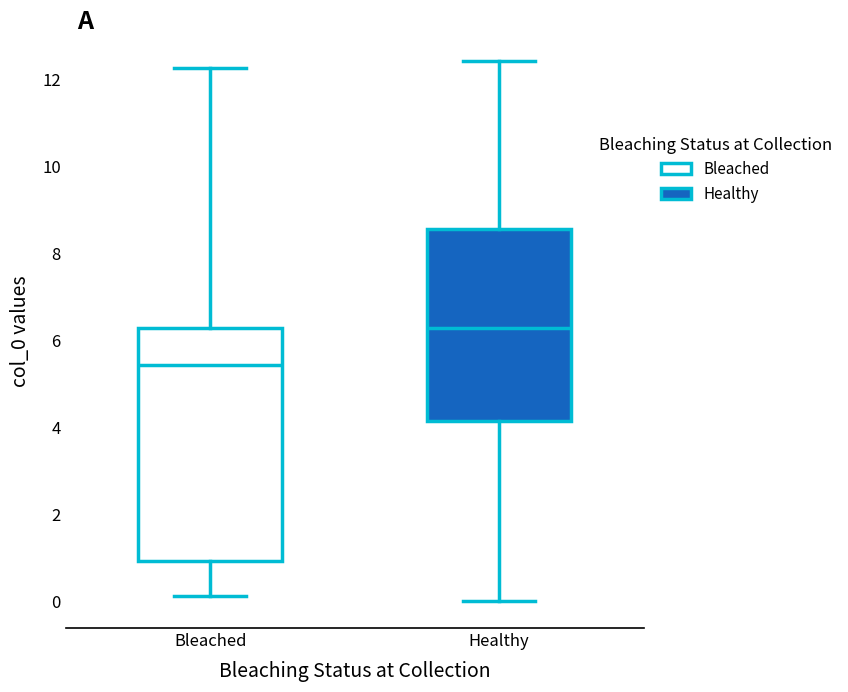

Reading left to right, read every box against the y-axis: the position of its median line, the range the box covers, and the ends of its whiskers. The values are not printed on the chart, so give them approximately, as read against the axis.

Bleached: median 5.4, box 1.0 to 6.2, whiskers 0.2 to 12.2
Healthy: median 6.2, box 4.2 to 8.6, whiskers 0.0 to 12.4